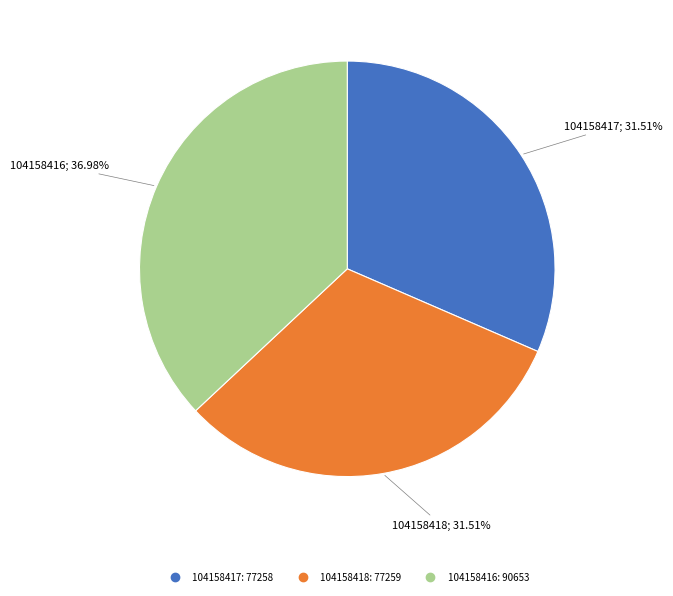

Which slice is the largest?

104158416